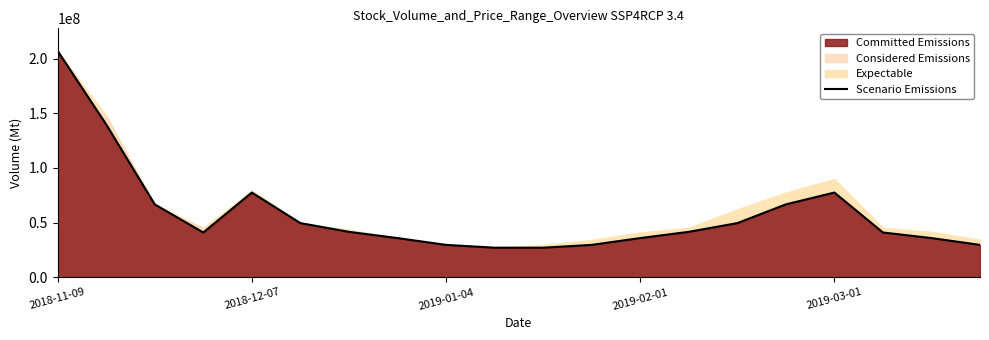

Reading left to right, what are all the values shown in this chart?

207097137	139820510	66700570	40996610	77534543	49570715	41581194	35875284	29644600	27073499	27073499	29644600	35875284	41581194	49570715	66700570	77534543	40996610	35875284	29644600